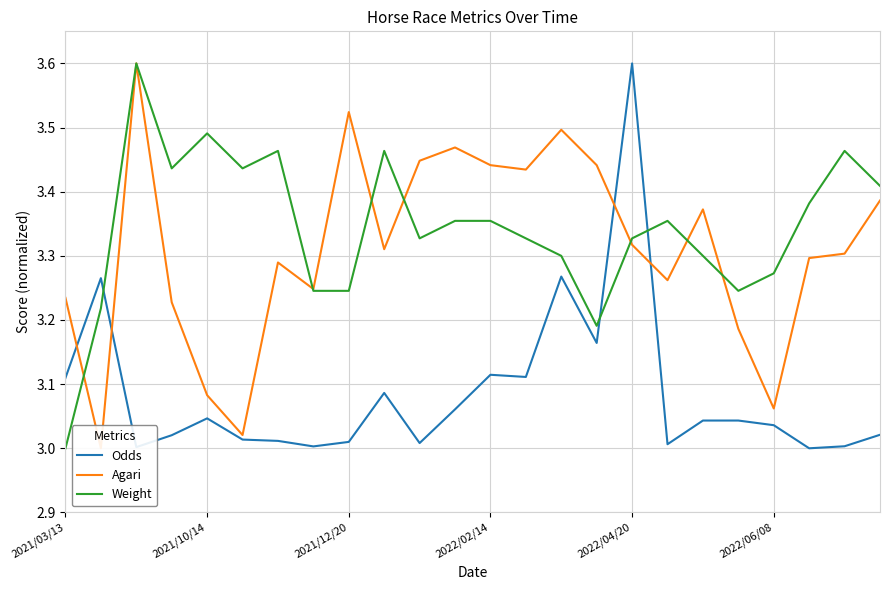

How many intersections are there between Odds and Weight?

3